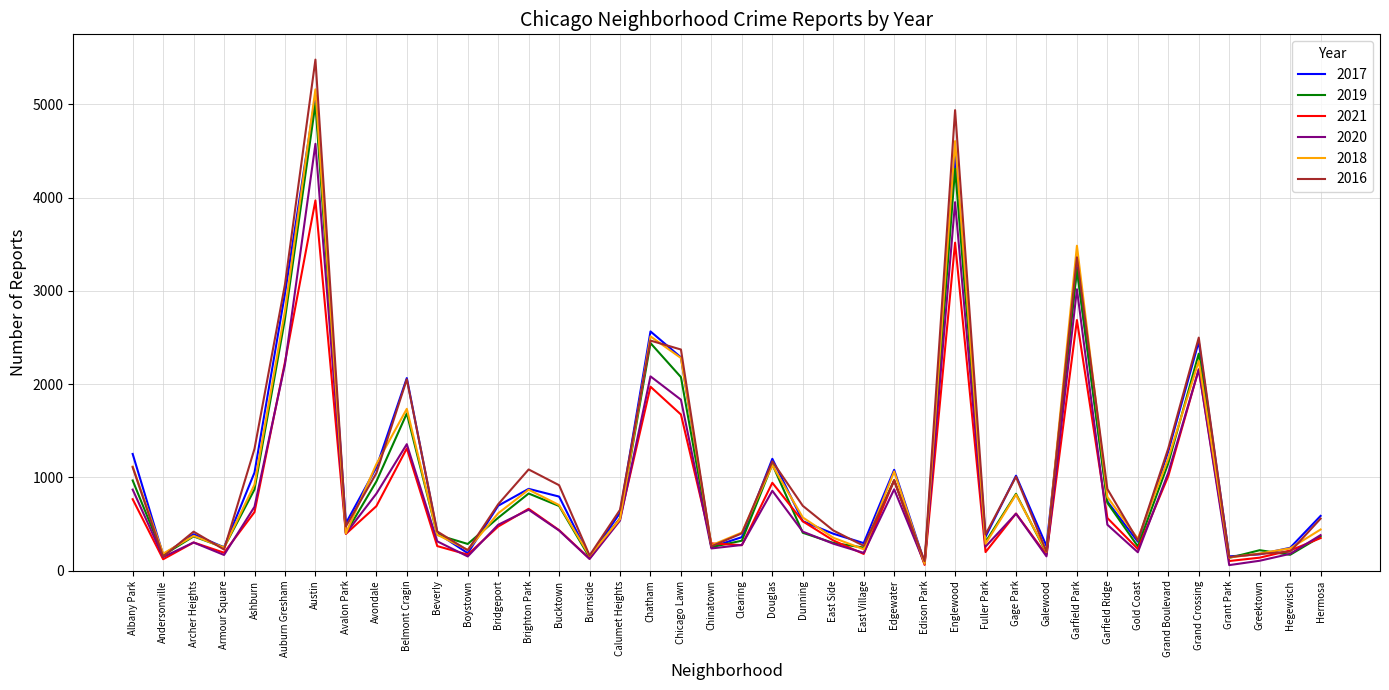

The value of 2020 at Belmont Cragin is 1825. True or false?

False